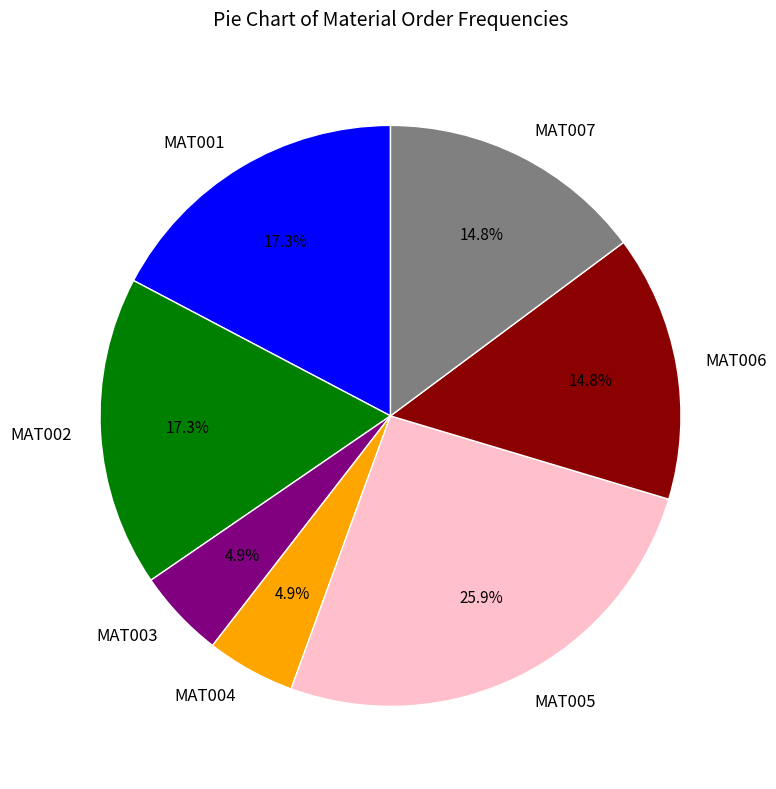

To the nearest percent, what percentage of the pie is MAT002?

17%